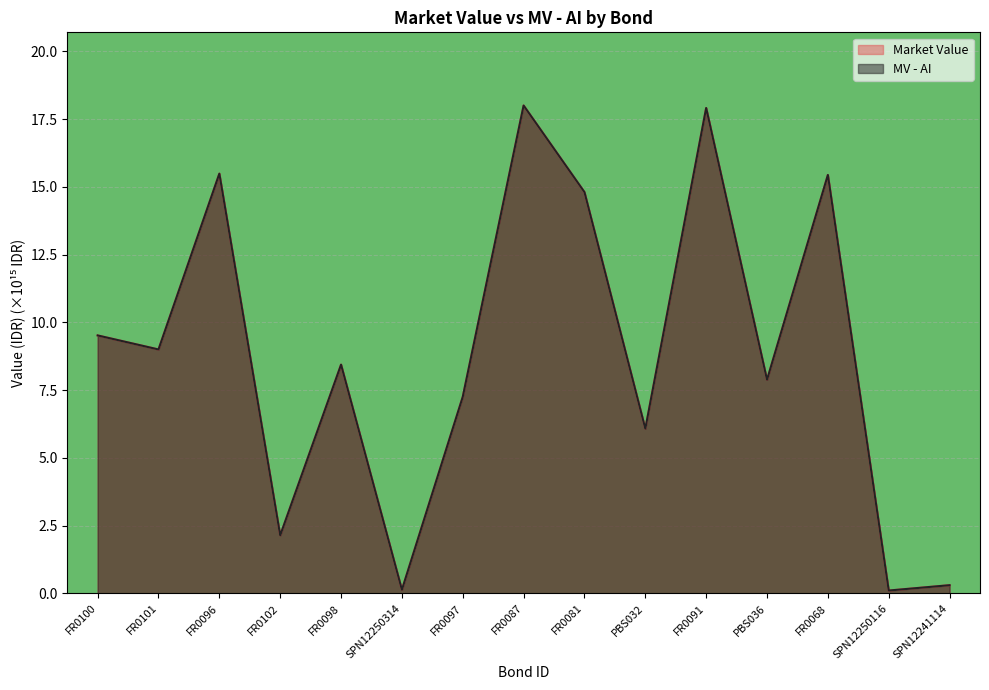

Rank the series at SPN12250116 from lowest to highest value.

MV - AI, Market Value